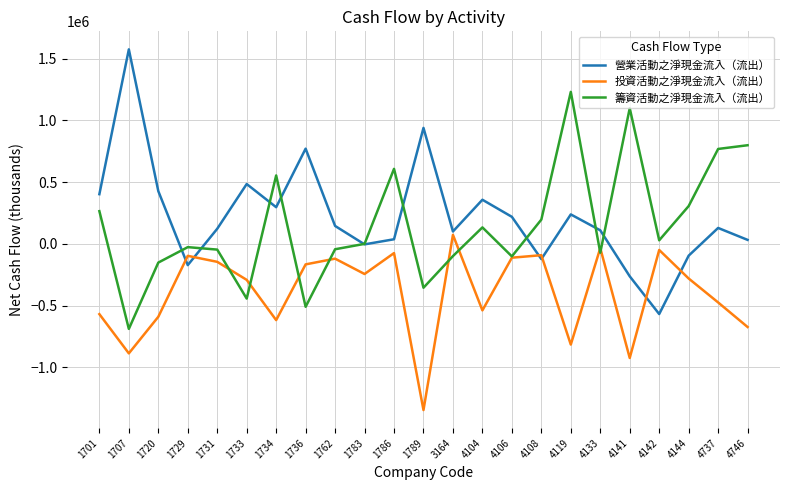

Count the number of categories in the chart.

23